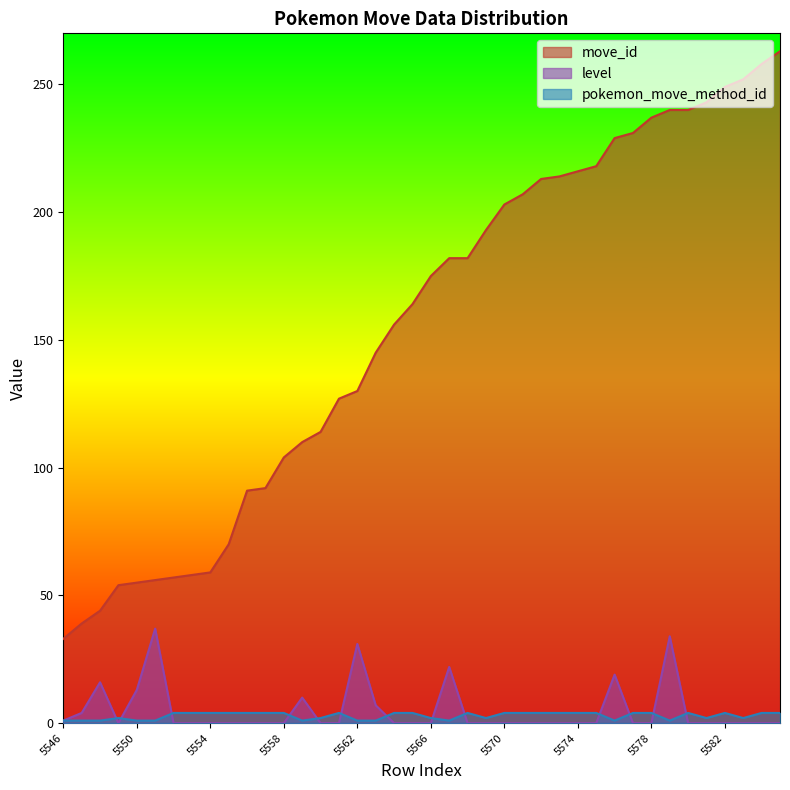

True or false: move_id and level cross at least once.

False